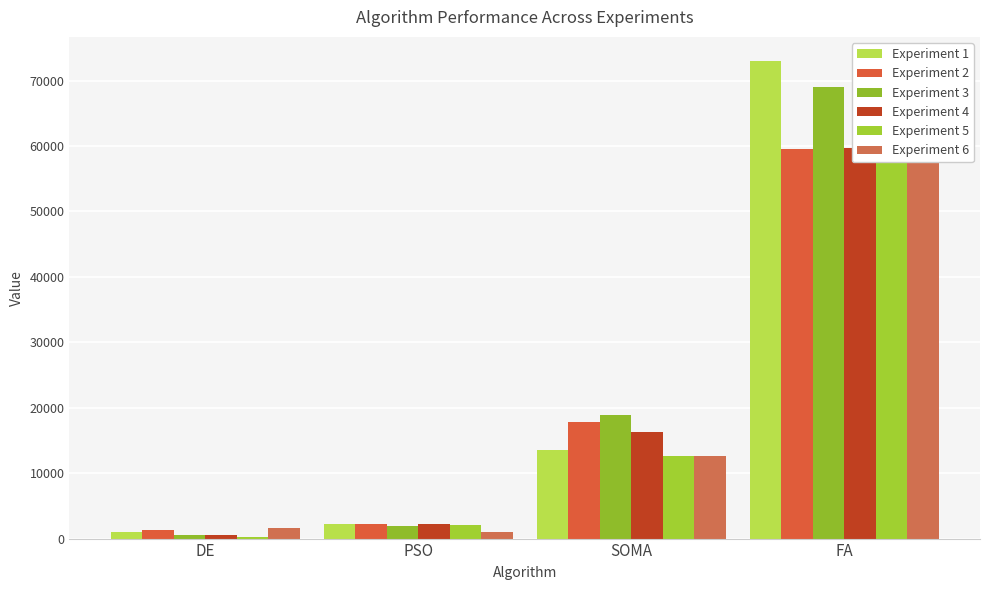

What is the highest value of the Experiment 5 series?

68124.8